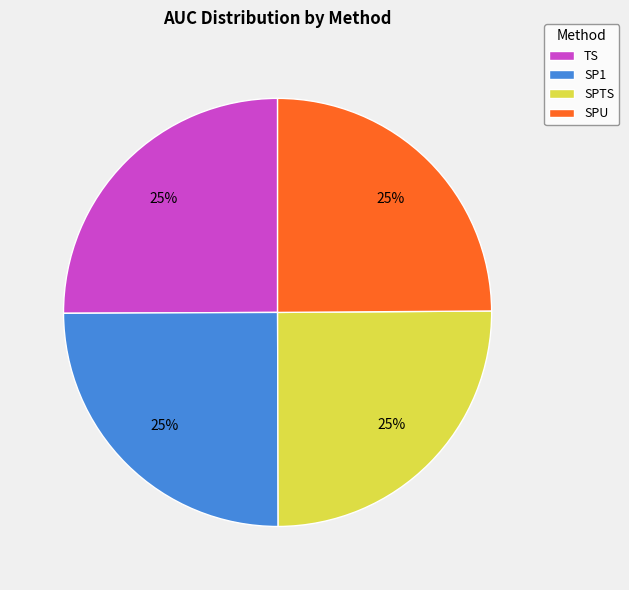

The TS slice represents 11% of the pie. True or false?

False